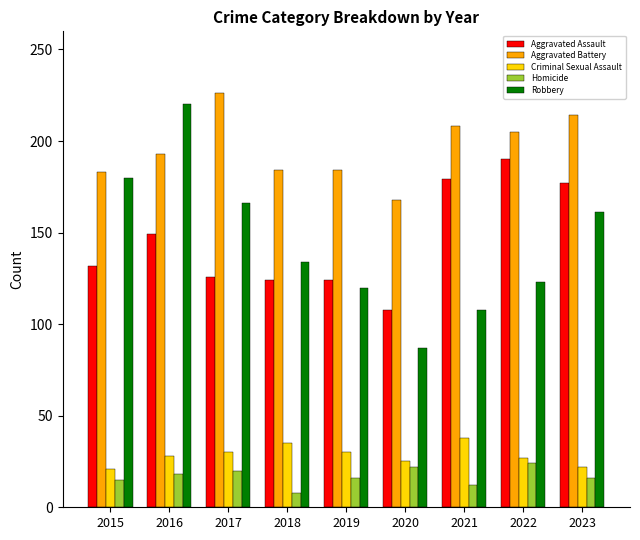

Is it true that Aggravated Battery equals 241 at 2019?

False